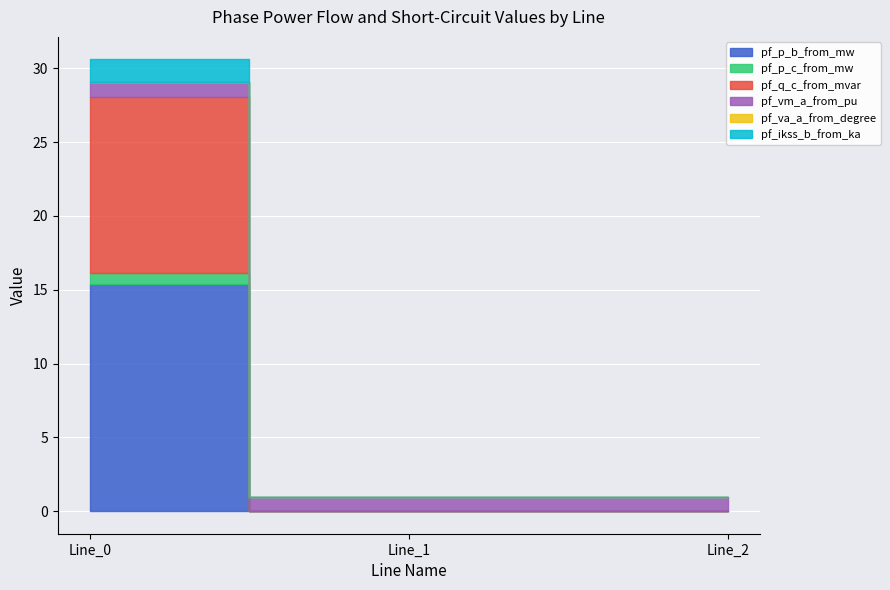

Reading left to right, what are all the values shown in this chart?

pf_p_b_from_mw: 15.4	0.0	0.0
pf_p_c_from_mw: 0.7	0.0	0.0
pf_q_c_from_mvar: 11.9	0.0	0.0
pf_vm_a_from_pu: 1.0	1.0	1.0
pf_va_a_from_degree: 0.0	0.0	0.0
pf_ikss_b_from_ka: 1.5	0.0	0.0